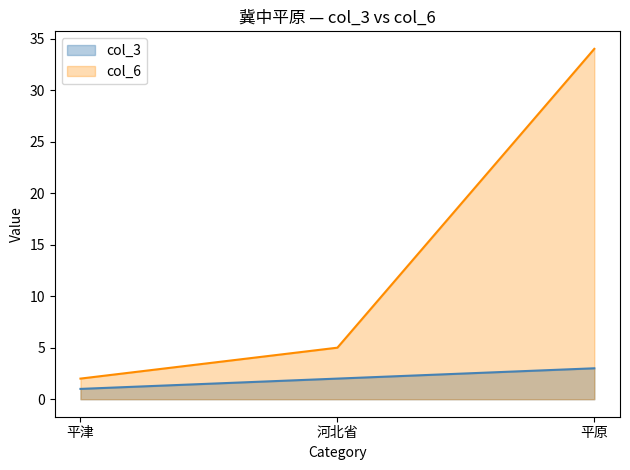

Reading right to left, list all the values displayed in this chart.

col_3: 3	2	1
col_6: 34	5	2